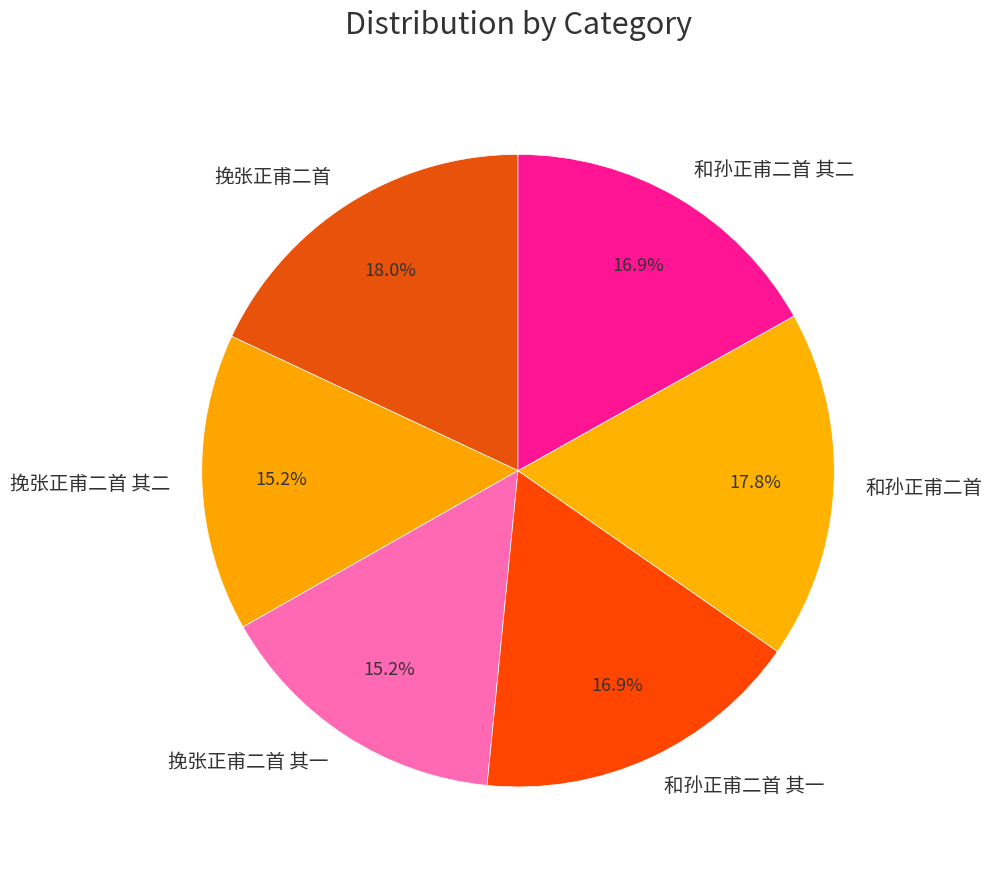

To the nearest percent, what portion does 和孙正甫二首 其二 represent?

17%